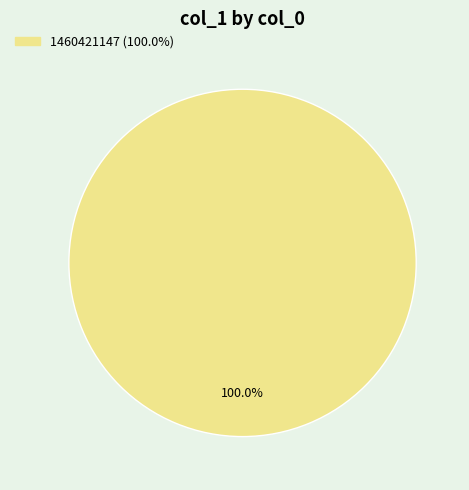

Is there a majority slice in this chart?

Yes